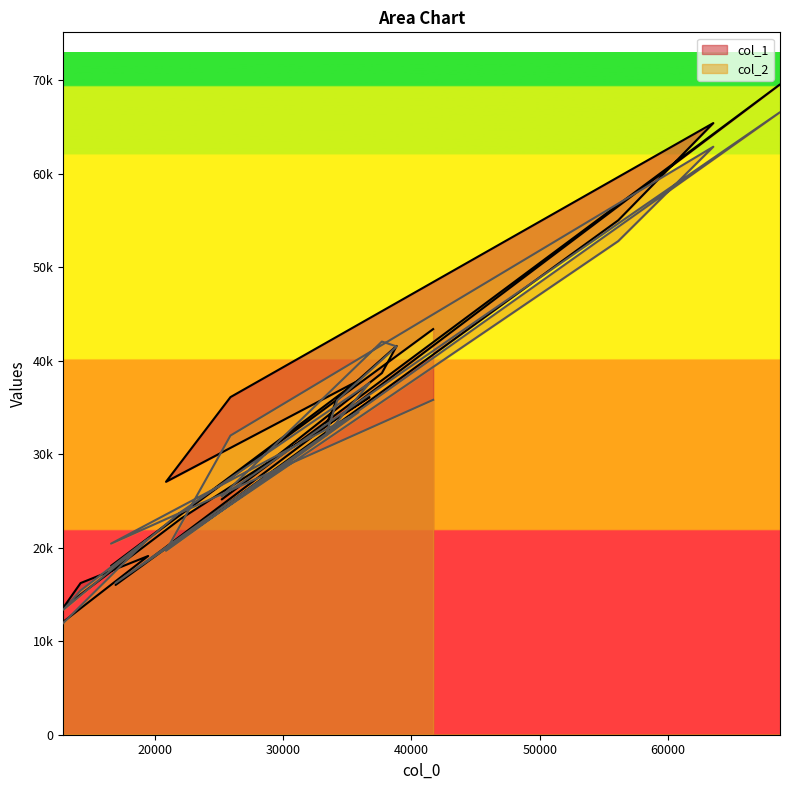

Is the value of col_1 at 41691 greater than the value of col_2 at 56117?

No